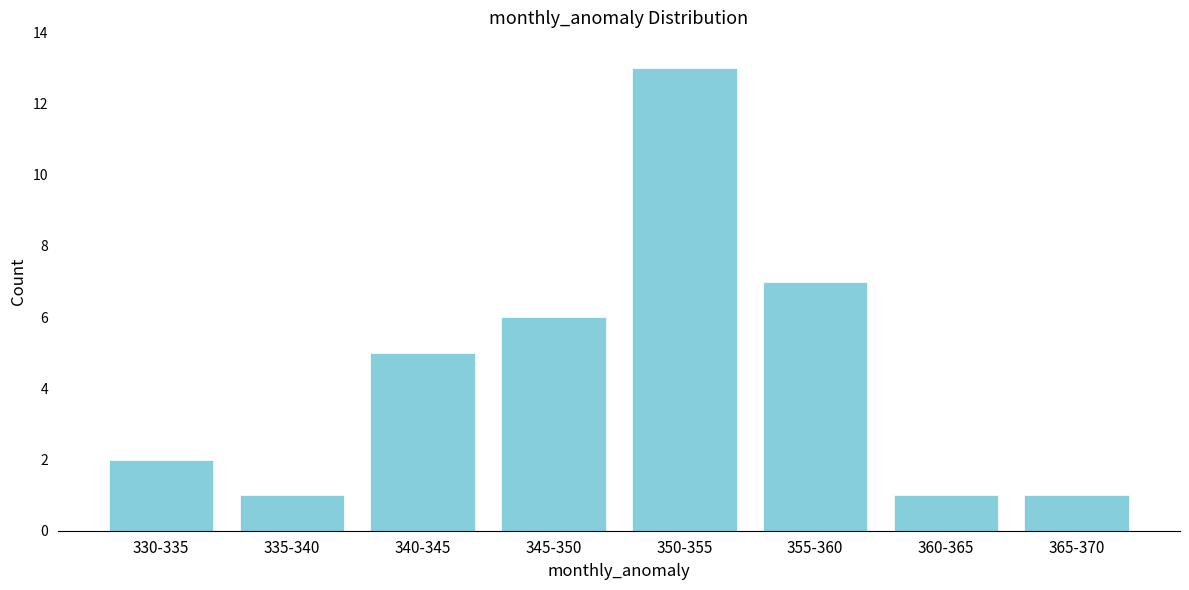

Reading right to left, transcribe all the data shown in this chart.

365-370=1	360-365=1	355-360=7	350-355=13	345-350=6	340-345=5	335-340=1	330-335=2